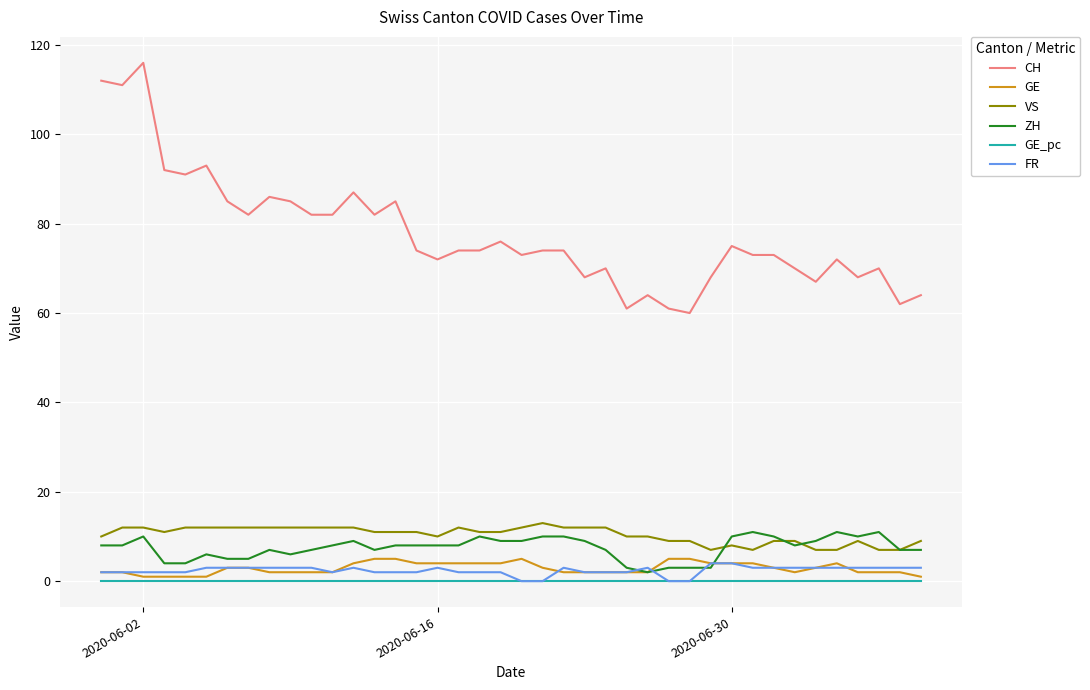

Count the ZH values in the range 6 to 10.

28